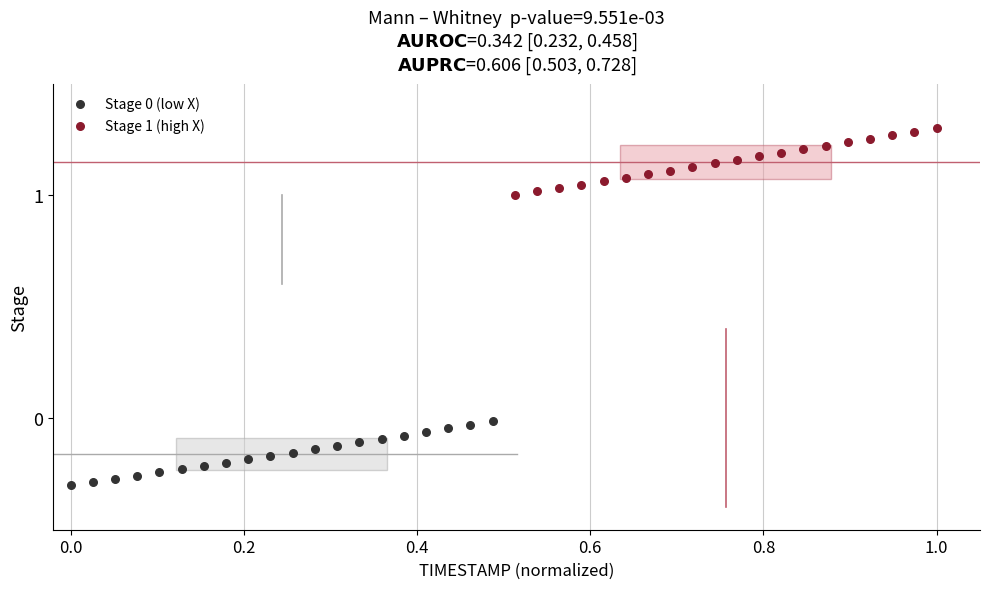

Which series has the widest spread of Y values?

Stage 1 (high X)